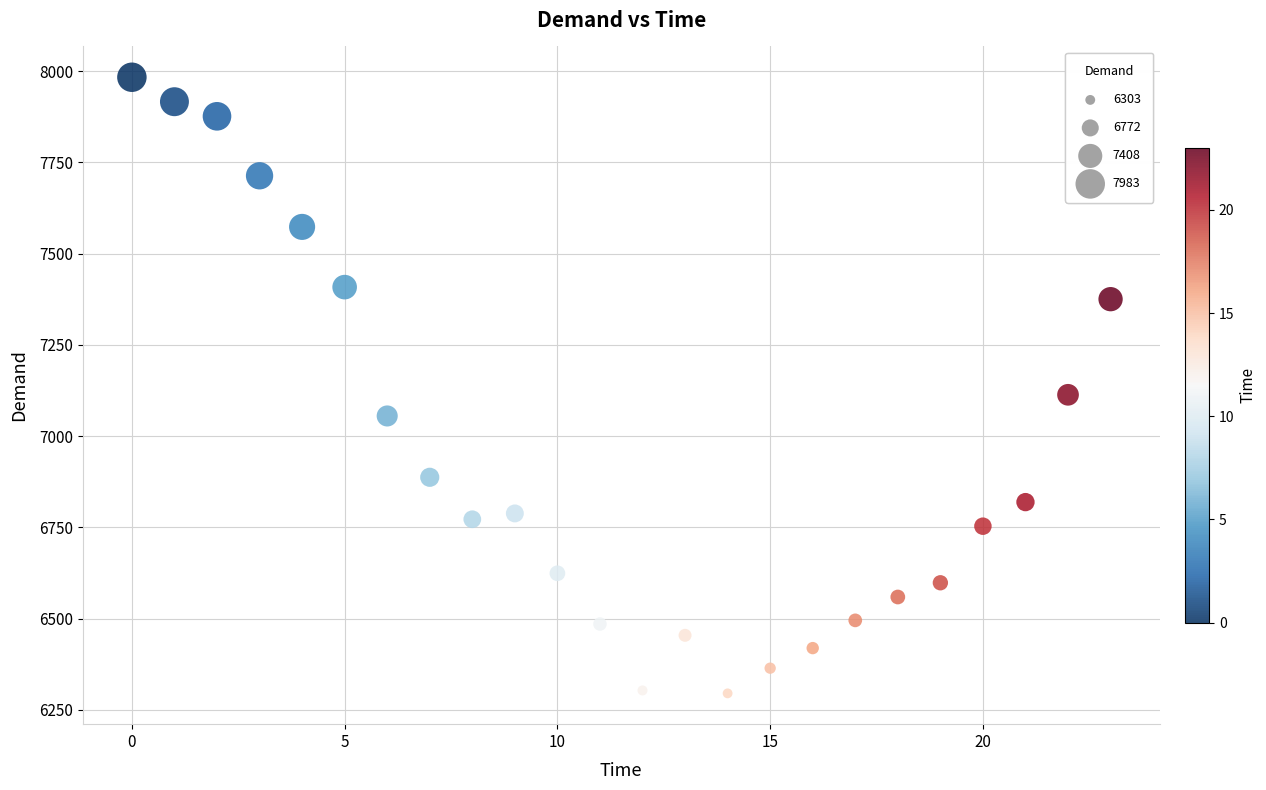

What is the range of Y values (max minus min)?

1688